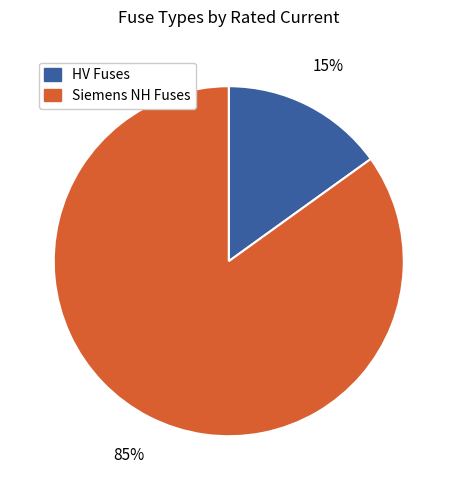

Is there any slice that represents more than half of the pie?

Yes